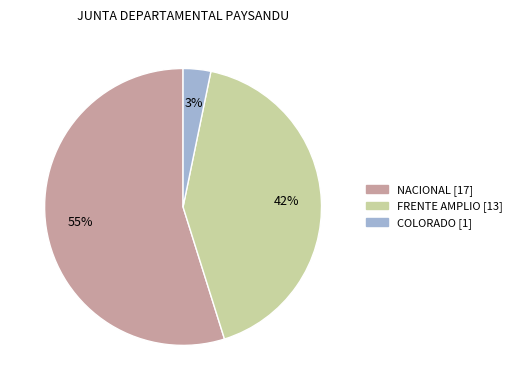

Is it true that NACIONAL is 55% of the pie?

True